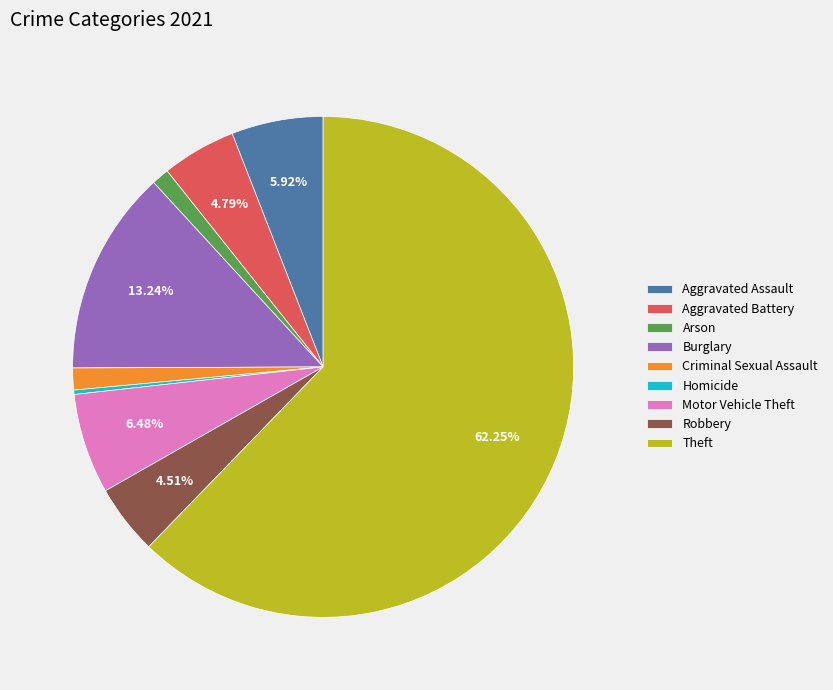

True or false: Burglary accounts for 13% of the total.

True